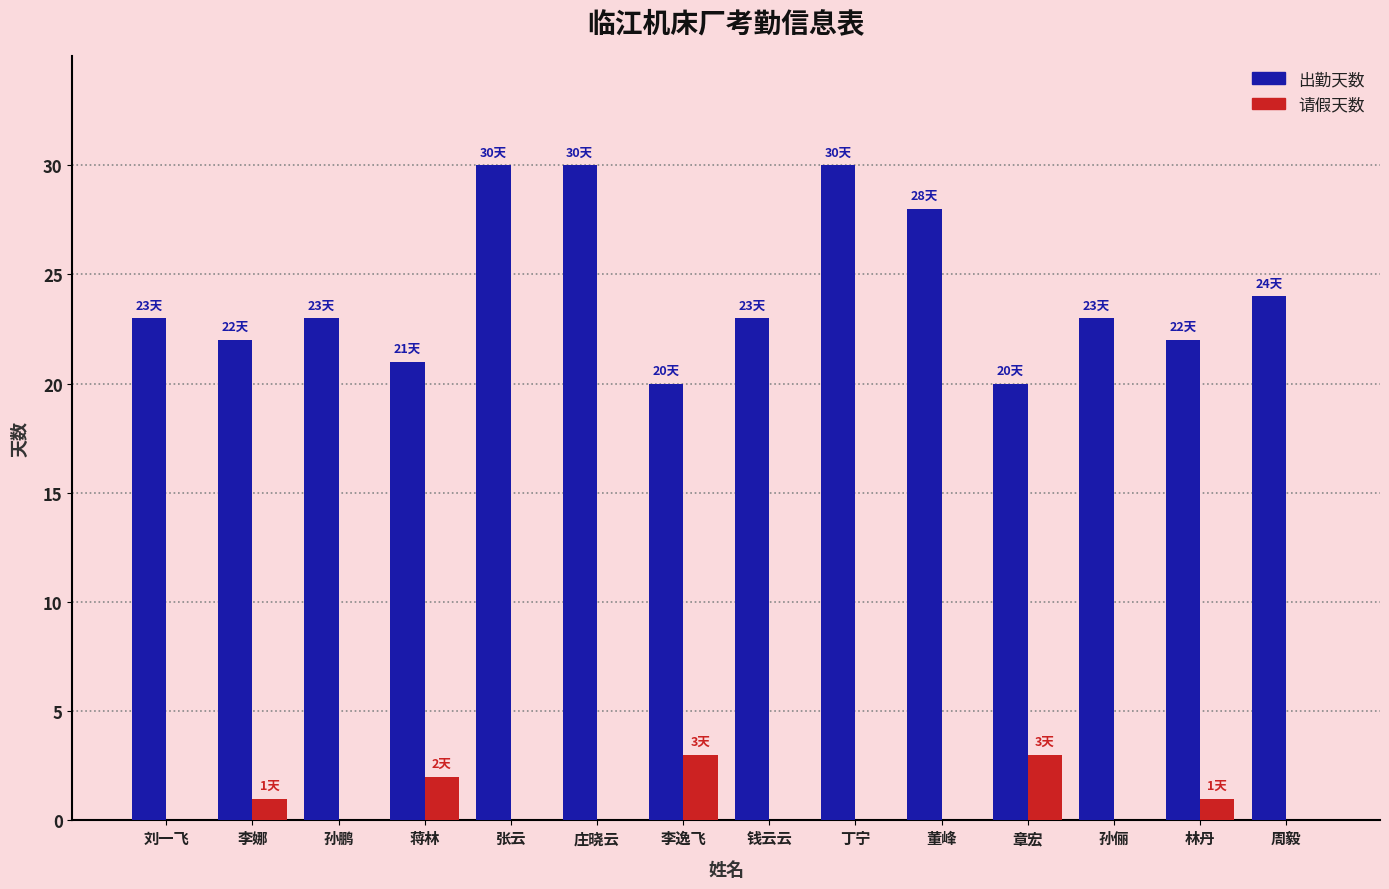

How many categories are shown in the chart?

14